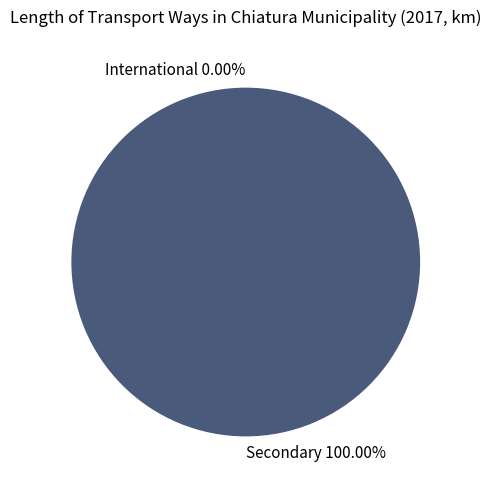

True or false: Secondary accounts for 100% of the total.

True